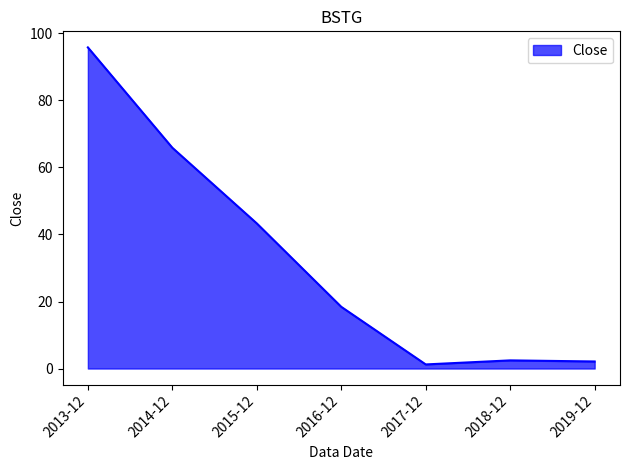

What position from the right is 2015-12?

5